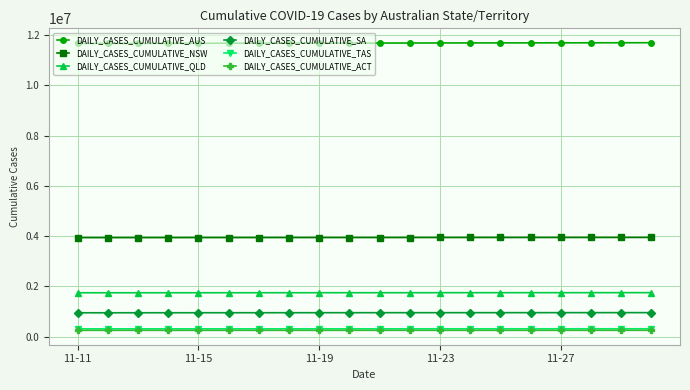

True or false: DAILY_CASES_CUMULATIVE_QLD and DAILY_CASES_CUMULATIVE_TAS intersect in this chart.

False